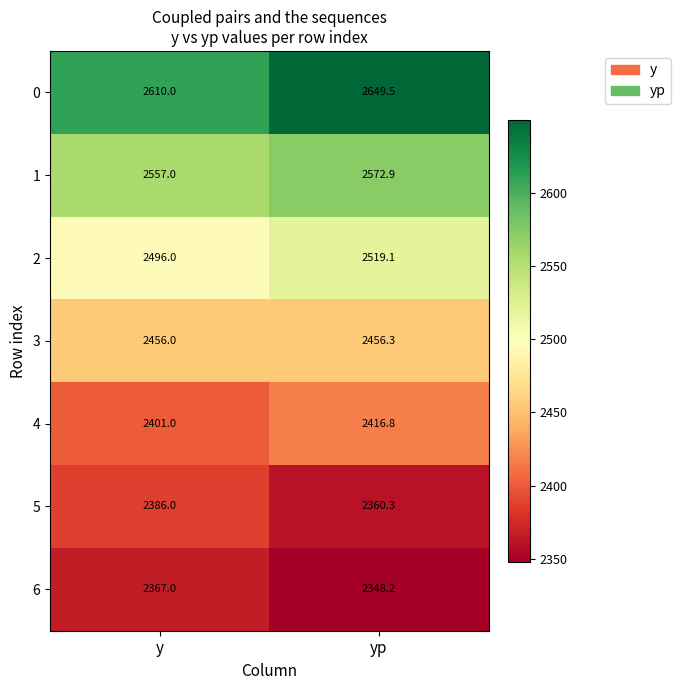

What is the total value across all series at yp?

17323.1